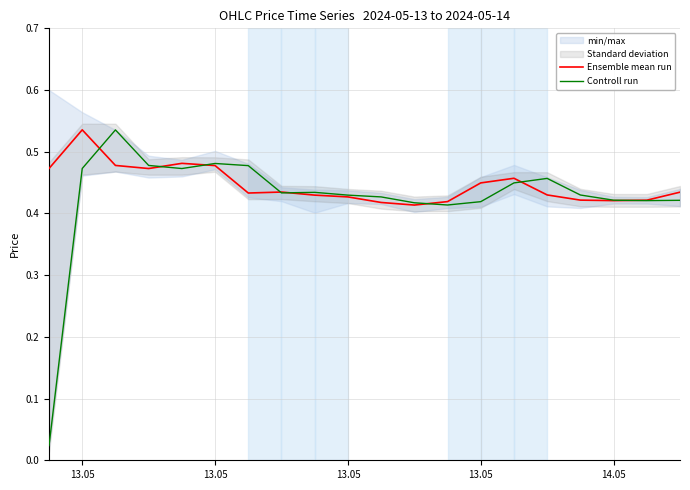

How many intersections are there between Ensemble mean run and Controll run?

8